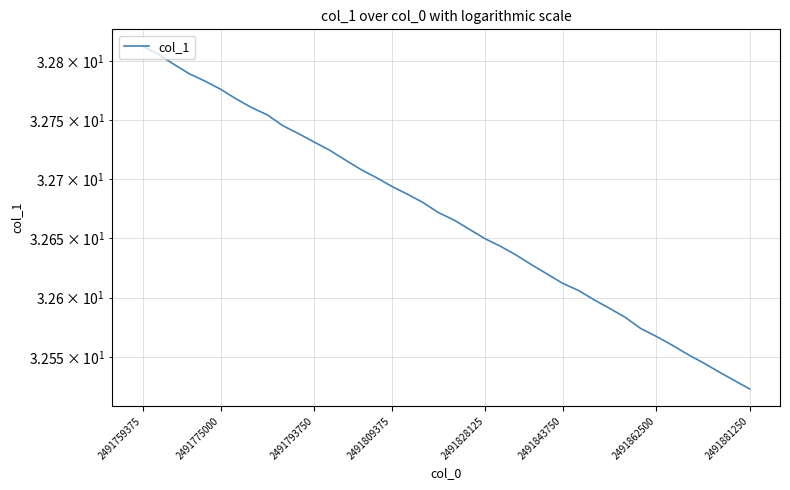

How many lines are shown in the chart?

1